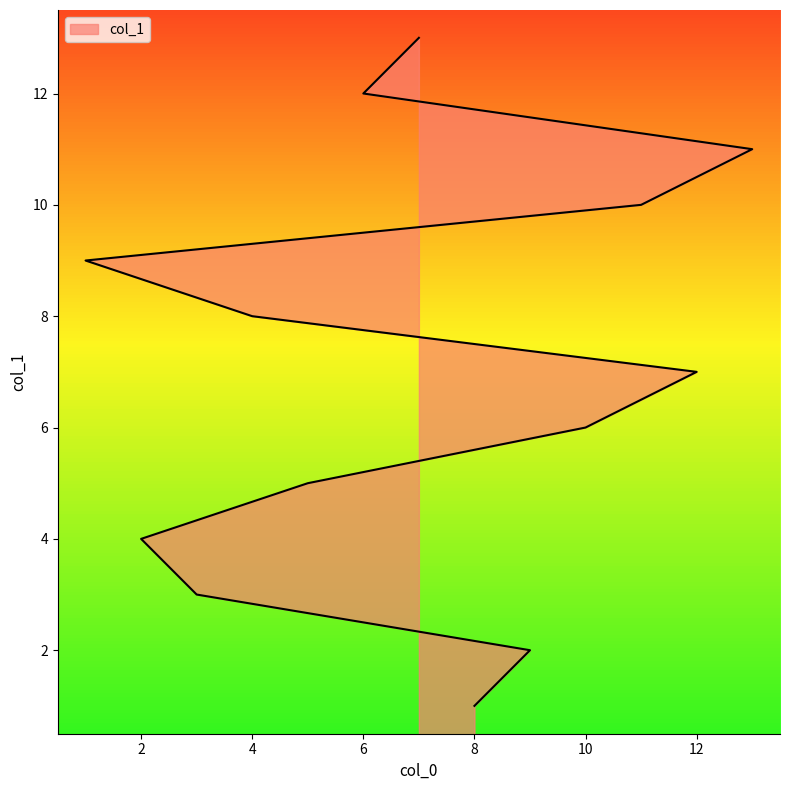

What value does the data have at 6, to the nearest 5?

10